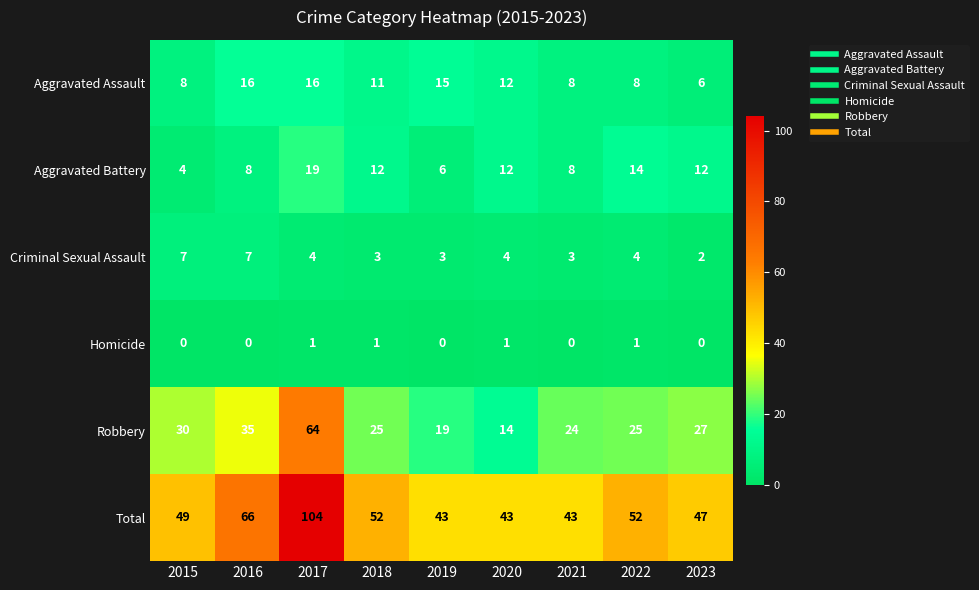

Where is Total nearest to the value 73?

2016